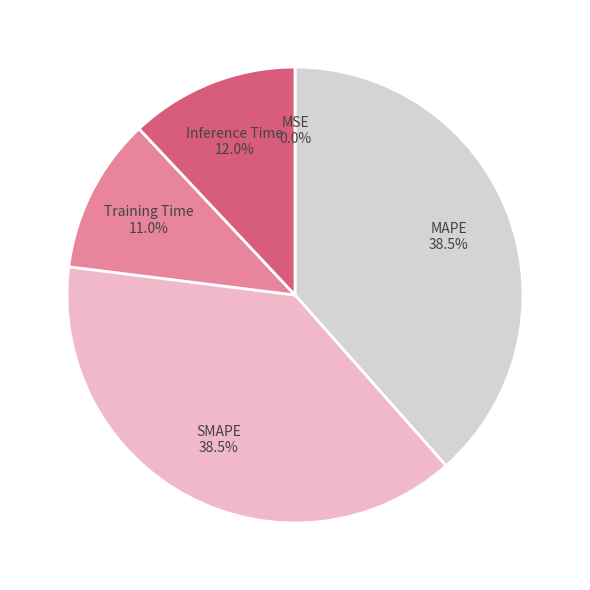

To the nearest percent, what is the combined percentage of Inference Time and SMAPE?

50%